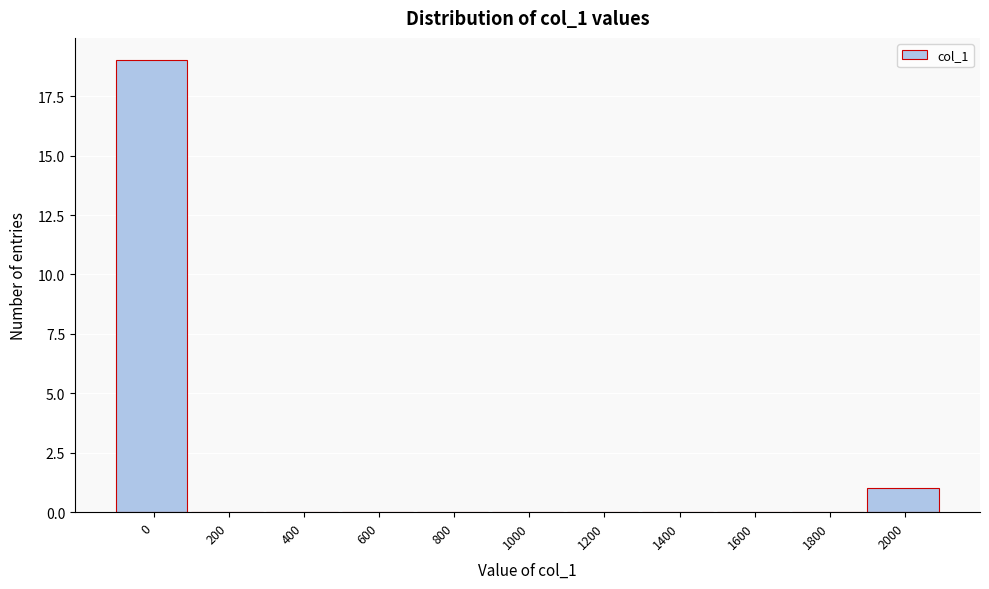

Reading left to right, what are all the values shown in this chart?

0=19	200=0	400=0	600=0	800=0	1000=0	1200=0	1400=0	1600=0	1800=0	2000=1